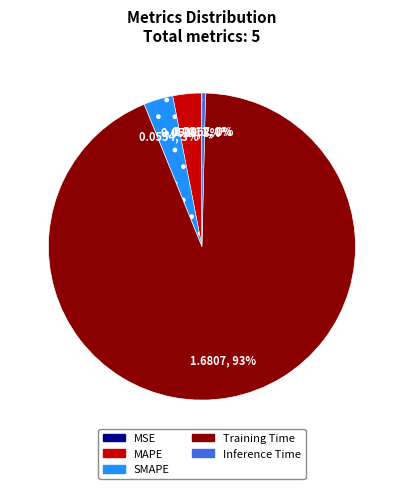

Between MAPE and Inference Time, which is larger?

MAPE